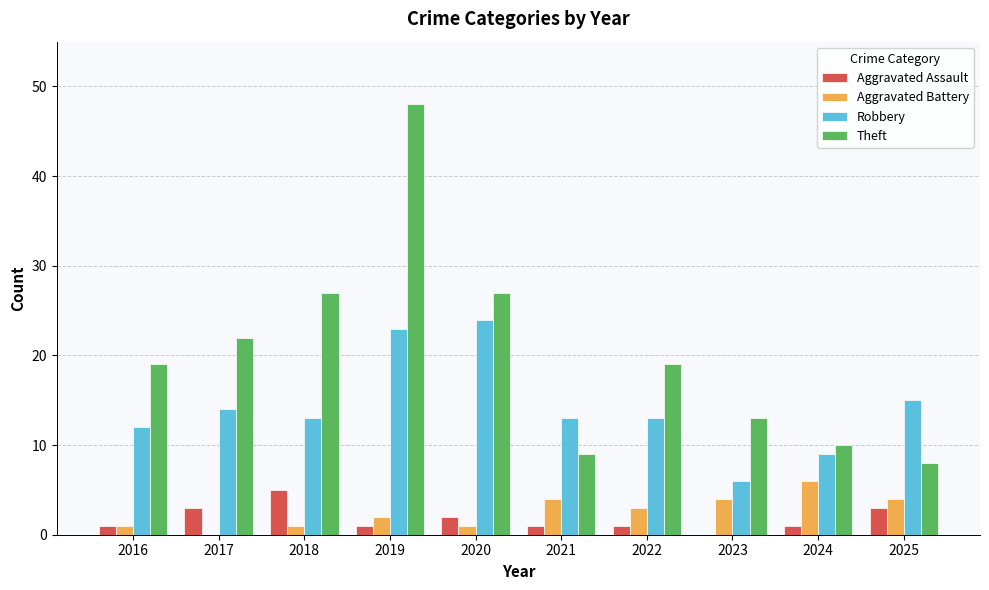

Reading left to right, transcribe all the data shown in this chart.

Aggravated Assault: 1	3	5	1	2	1	1	0	1	3
Aggravated Battery: 1	0	1	2	1	4	3	4	6	4
Robbery: 12	14	13	23	24	13	13	6	9	15
Theft: 19	22	27	48	27	9	19	13	10	8